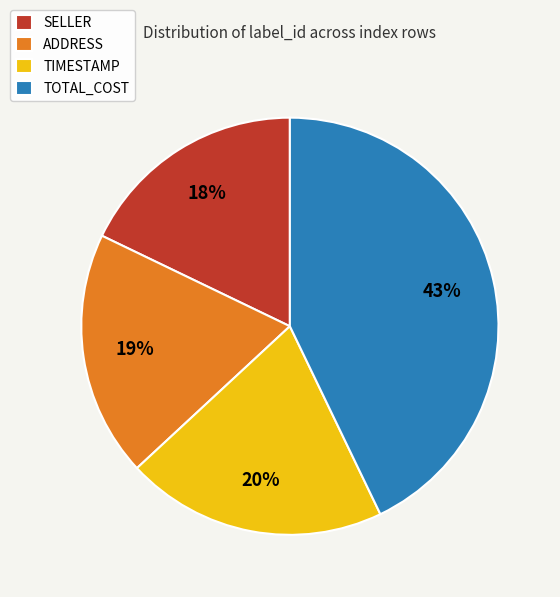

Rank the categories by value from highest to lowest.

TOTAL_COST, TIMESTAMP, ADDRESS, SELLER